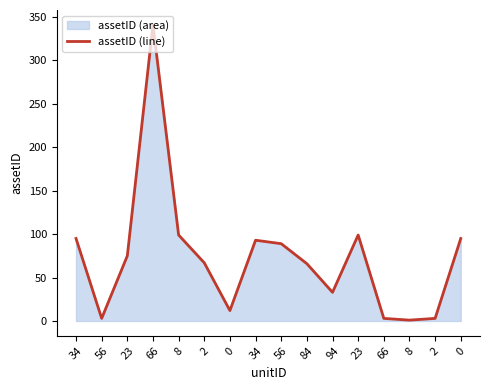

The value at 94 is 59. True or false?

False